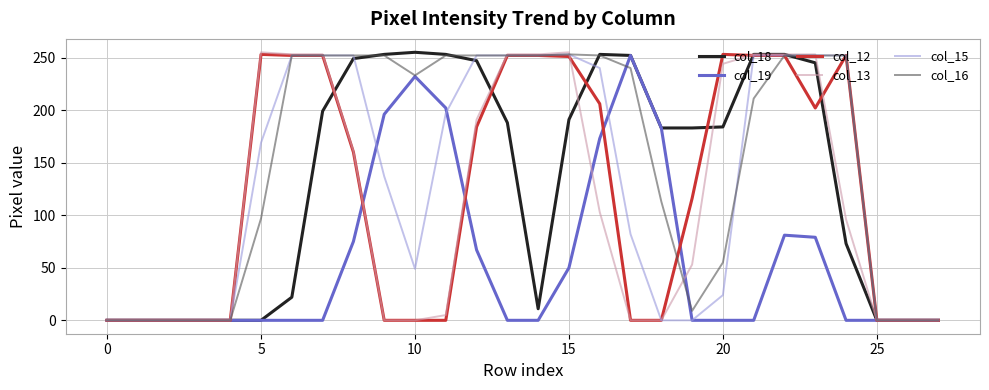

Which series has the largest total across all categories?

col_16